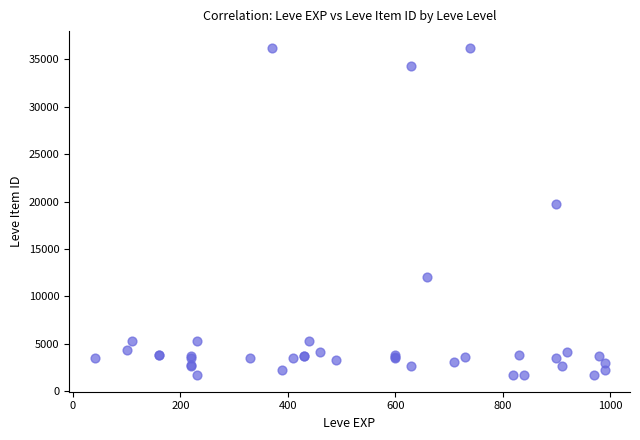

What Y value in the scatter plot is closest to 18967?

19744